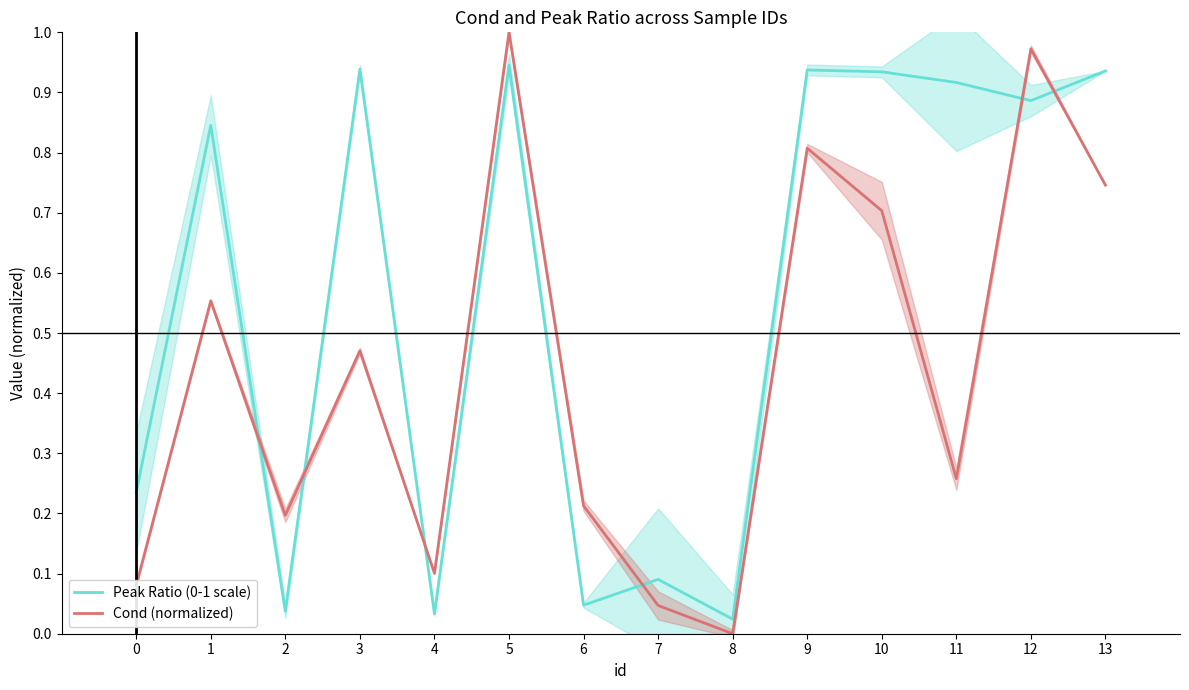

What is the sum of all Cond (normalized) values?

6.1